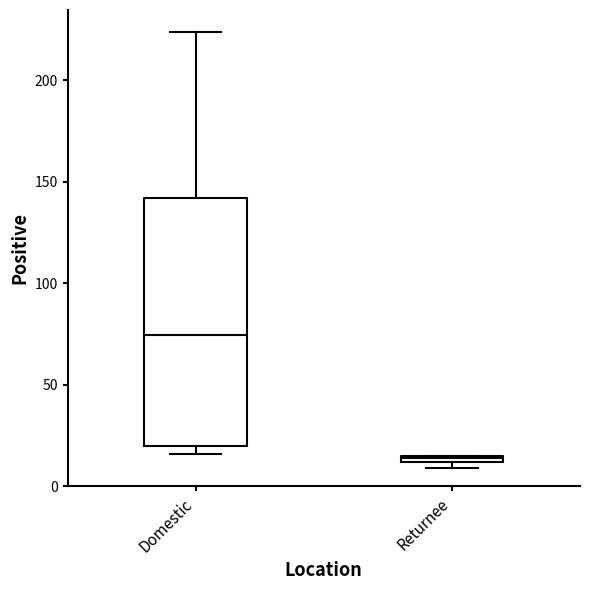

Where is the upper edge of the box for Returnee on the y-axis? The values are not printed on the chart, so give them approximately, as read against the axis.

15